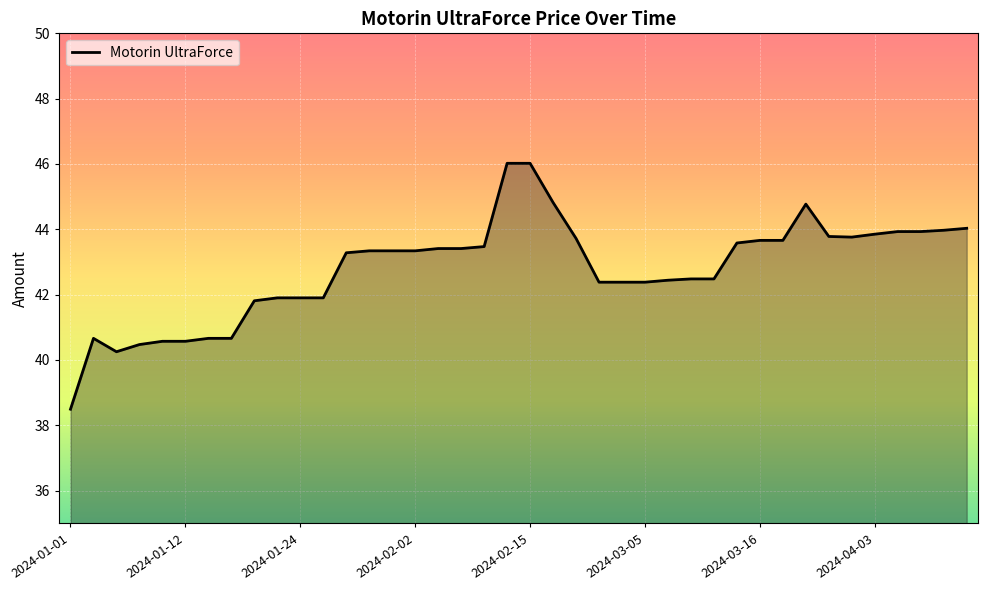

What is the maximum value shown in the chart?

46.0